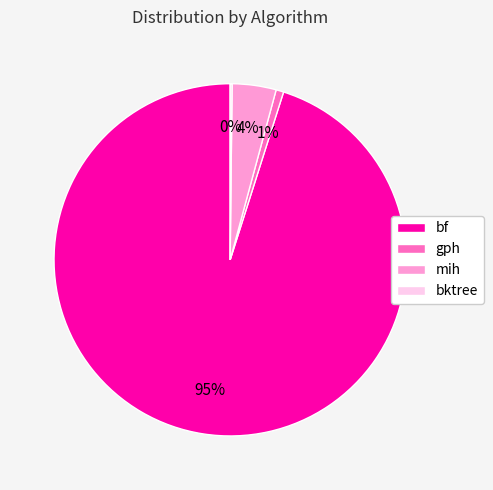

To the nearest percent, what is the combined percentage of mih and bf?

99%